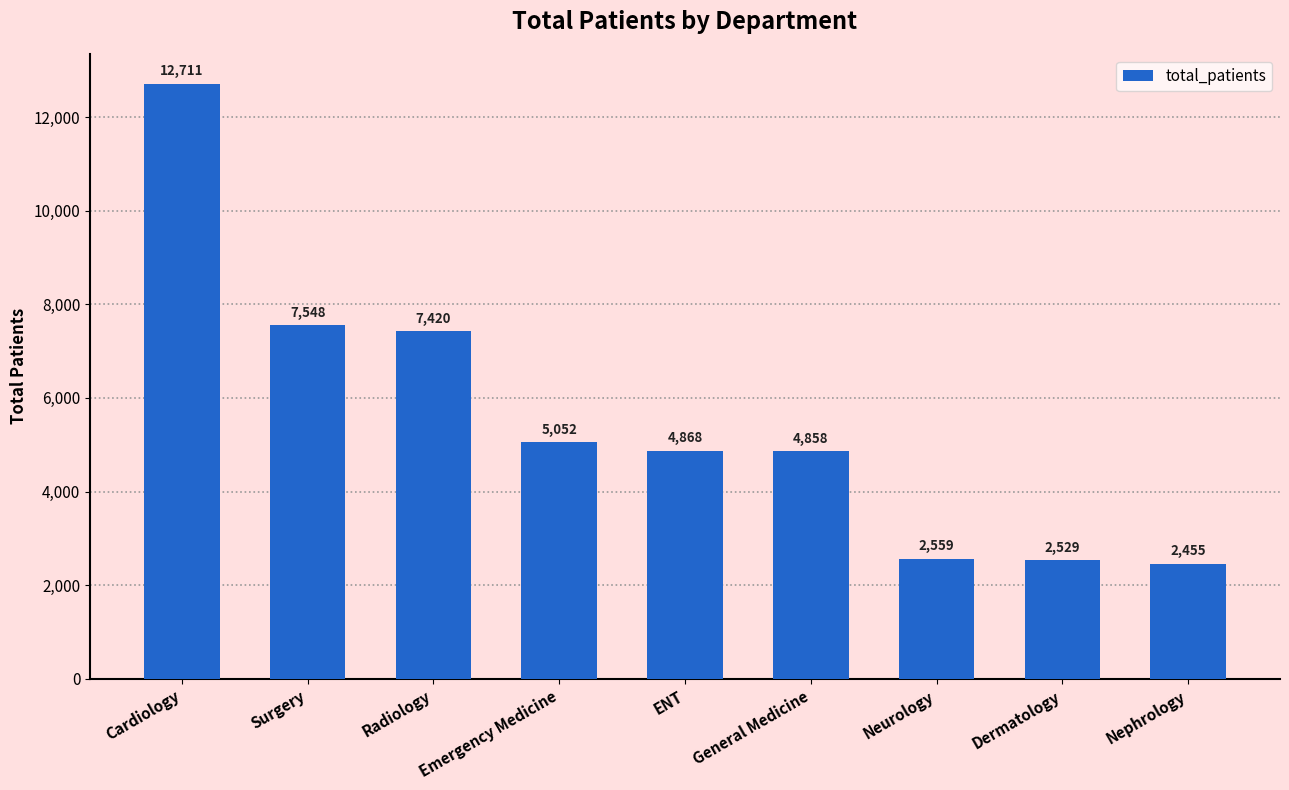

Reading right to left, list all the values displayed in this chart.

Nephrology=2455	Dermatology=2529	Neurology=2559	General Medicine=4858	ENT=4868	Emergency Medicine=5052	Radiology=7420	Surgery=7548	Cardiology=12711